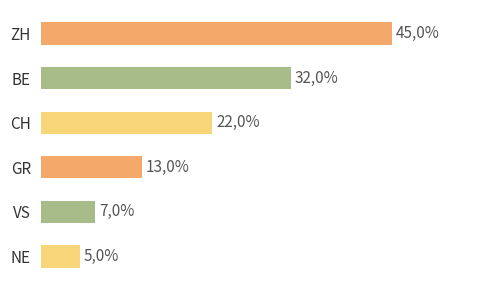

Does the chart contain any negative values?

No